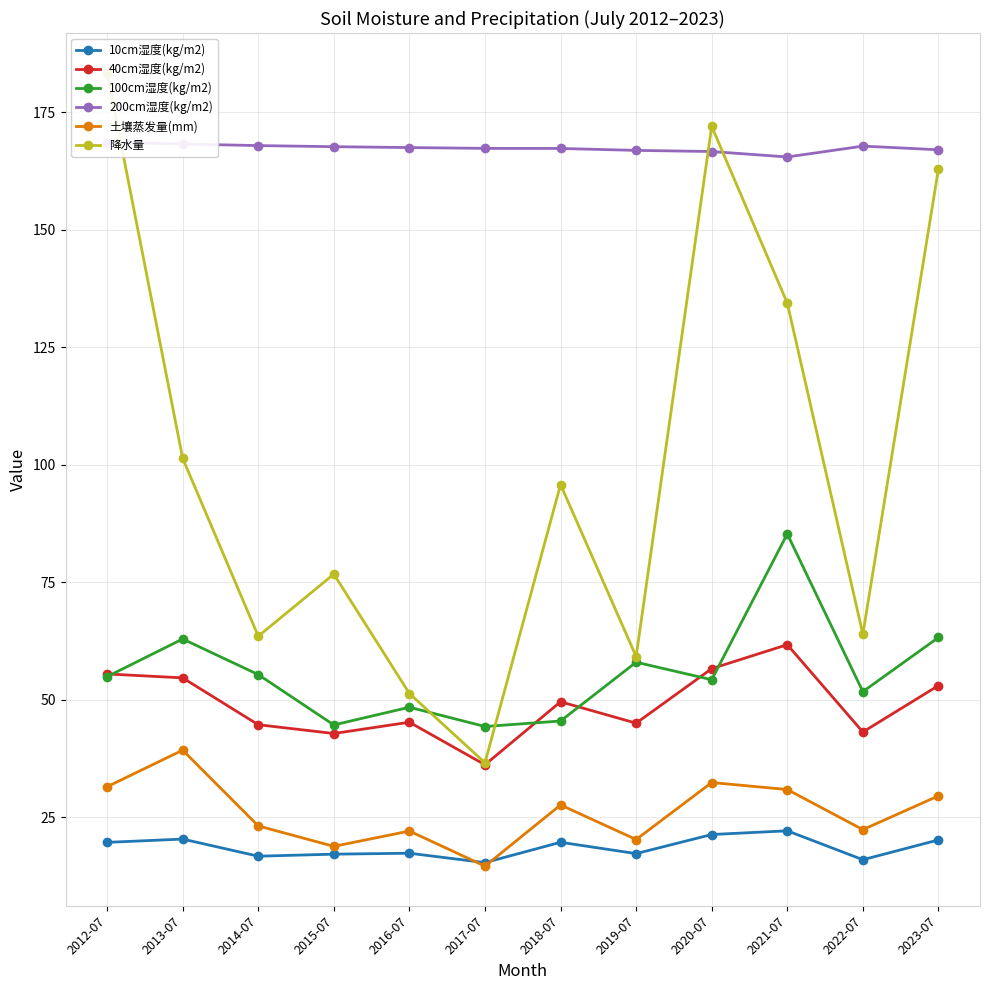

At which label does 200cm湿度(kg/m2) reach its peak?

2012-07